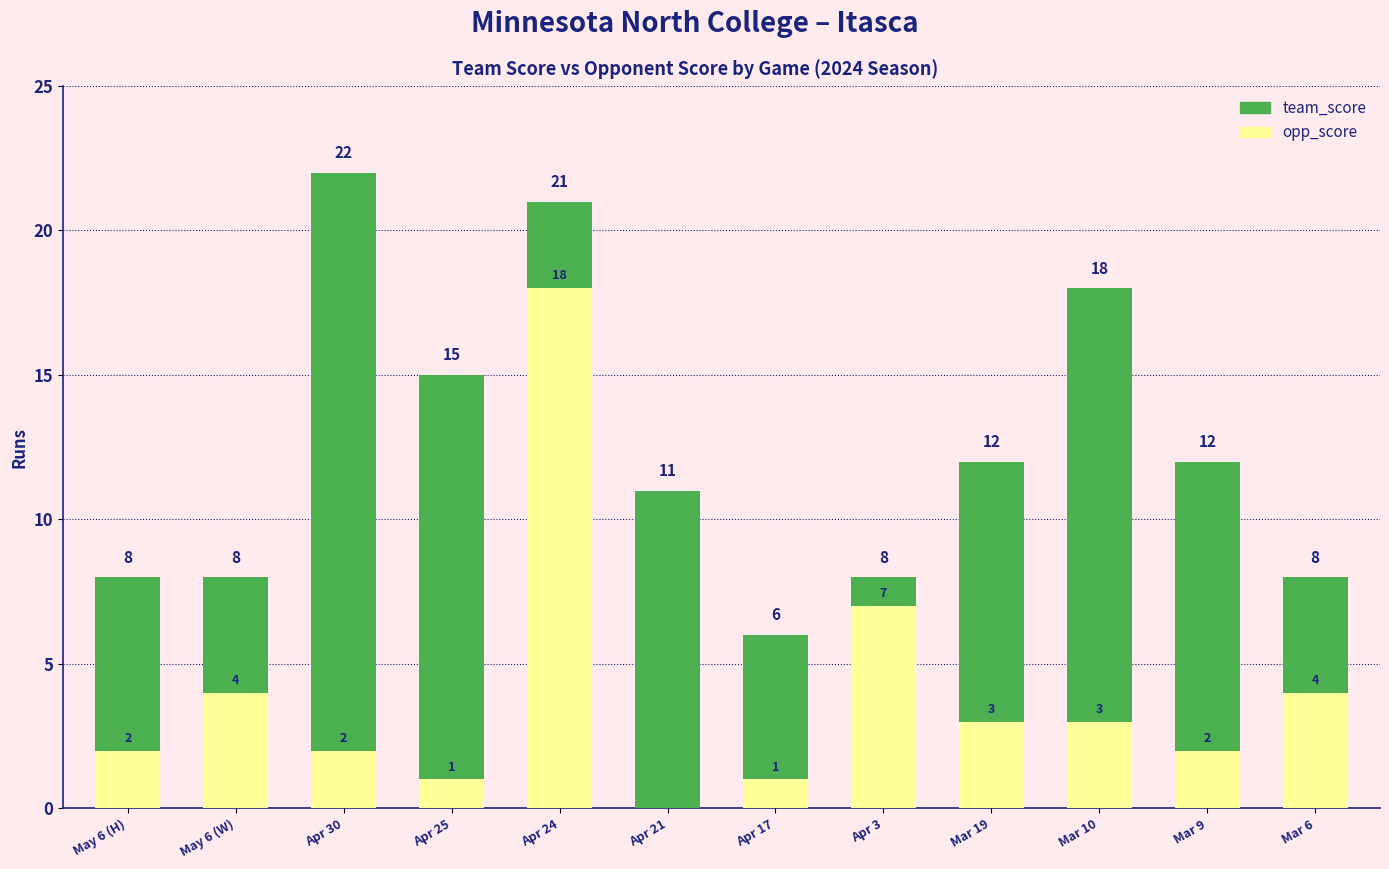

Which category has the highest value in the team_score series?

Apr 30